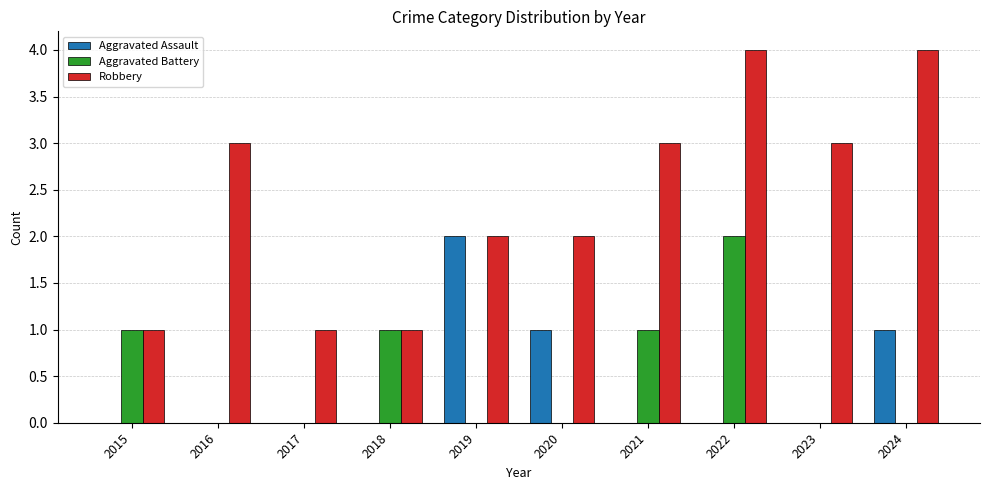

Reading left to right, transcribe all the data shown in this chart.

Aggravated Assault: 2015=0	2016=0	2017=0	2018=0	2019=2	2020=1	2021=0	2022=0	2023=0	2024=1
Aggravated Battery: 2015=1	2016=0	2017=0	2018=1	2019=0	2020=0	2021=1	2022=2	2023=0	2024=0
Robbery: 2015=1	2016=3	2017=1	2018=1	2019=2	2020=2	2021=3	2022=4	2023=3	2024=4